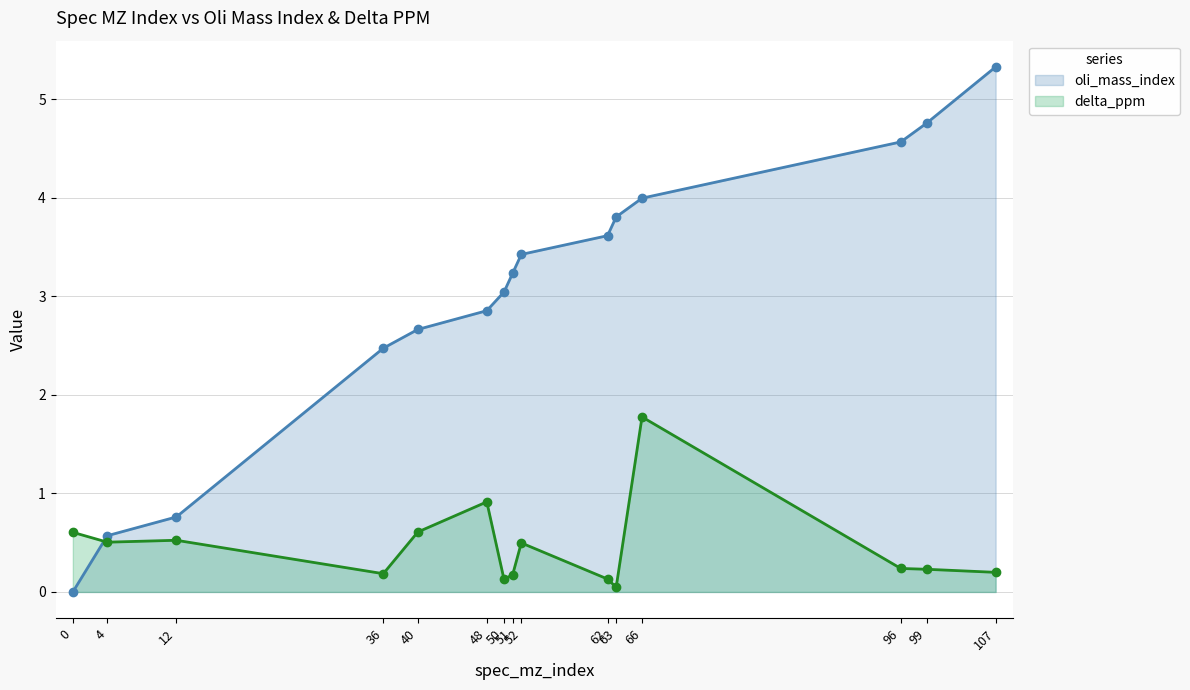

How many times do oli_mass_index and delta_ppm cross each other?

1